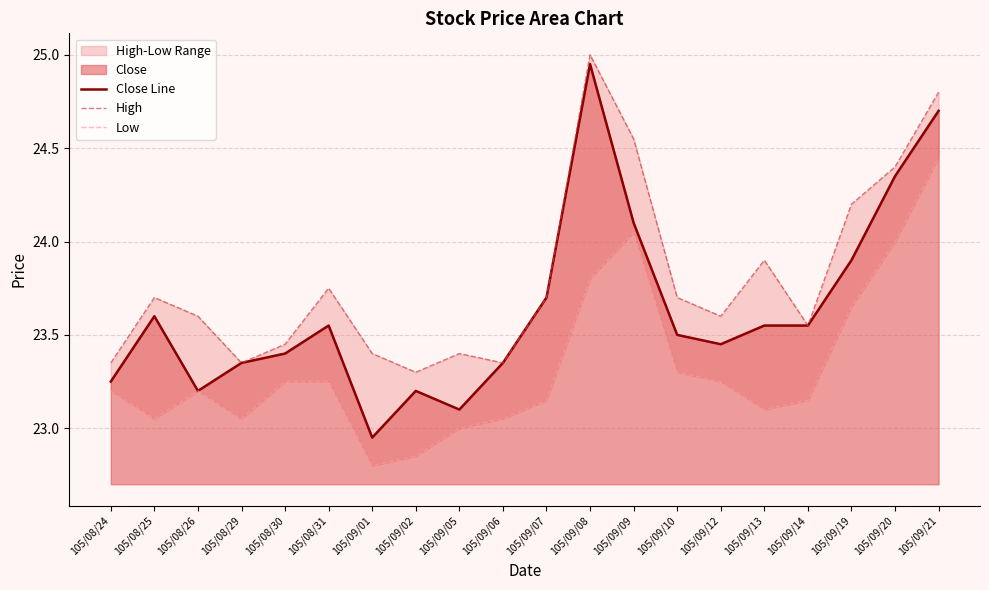

What is the maximum value for Low?

24.4